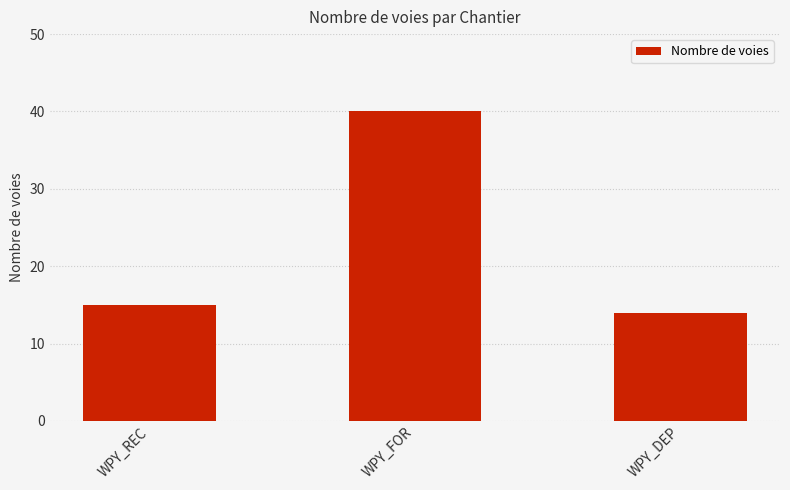

Which has a higher value, WPY_FOR or WPY_REC?

WPY_FOR